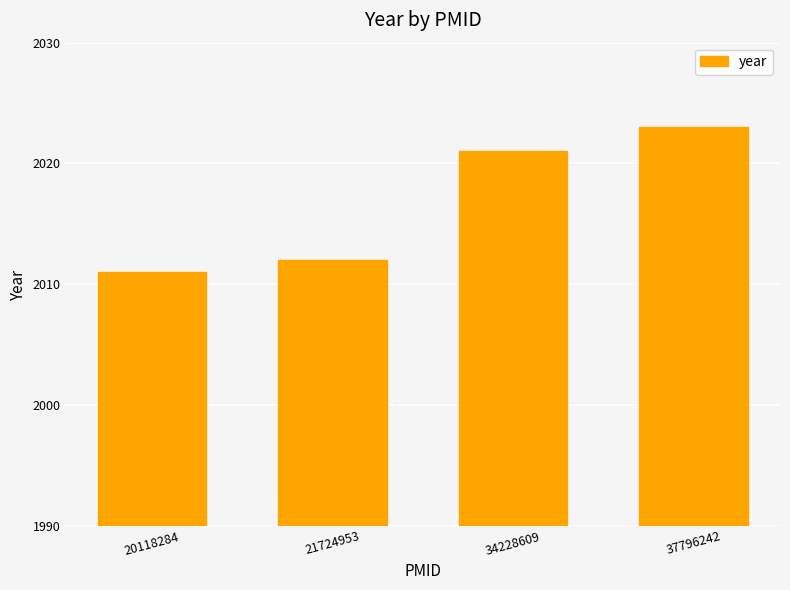

Reading left to right, what are all the values shown in this chart?

2011	2012	2021	2023